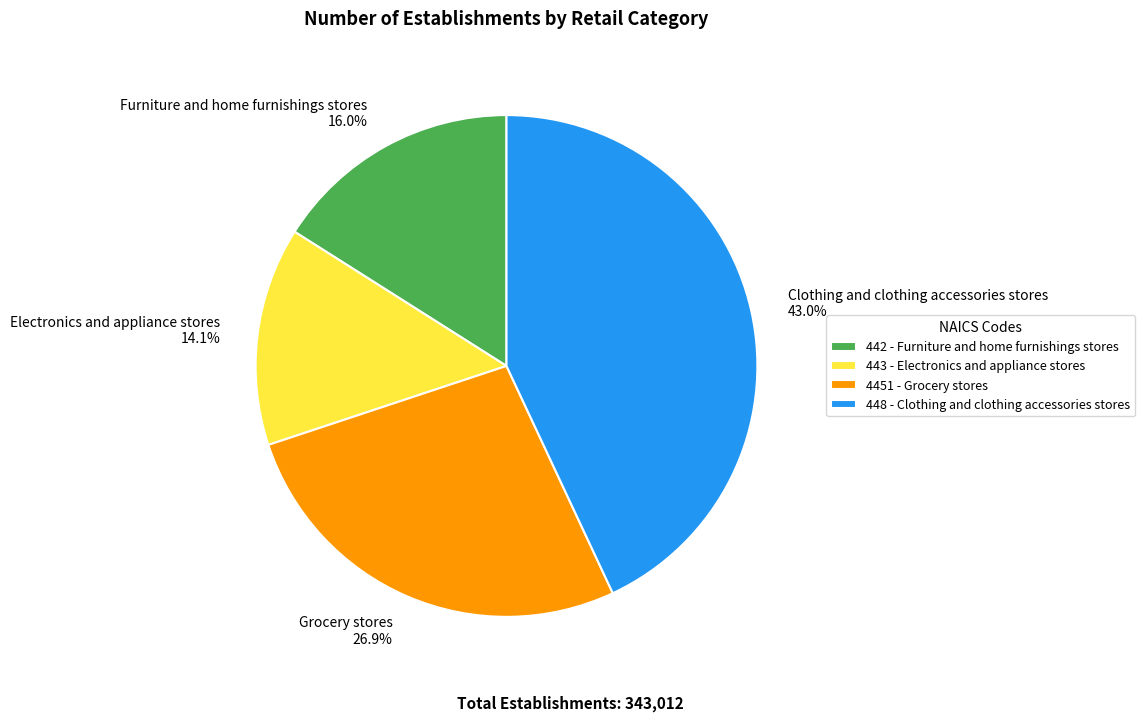

To the nearest percent, what is the difference between the Grocery stores and Electronics and appliance stores slice percentages?

13%